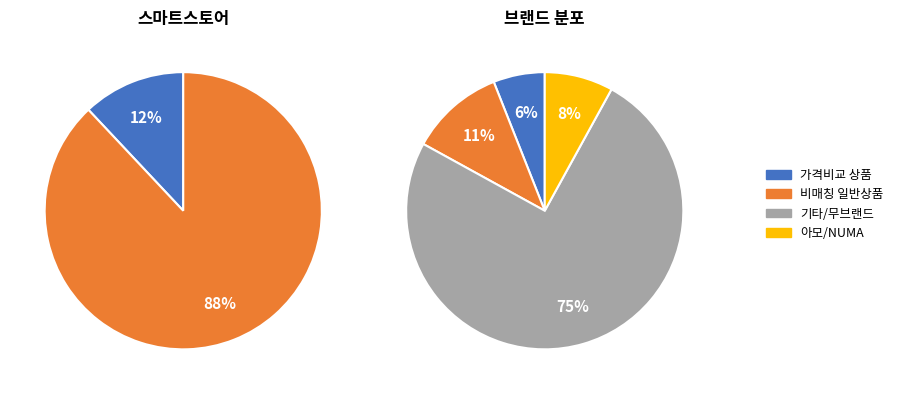

Which category has the smallest portion of the pie?

일반 - 가격비교 상품